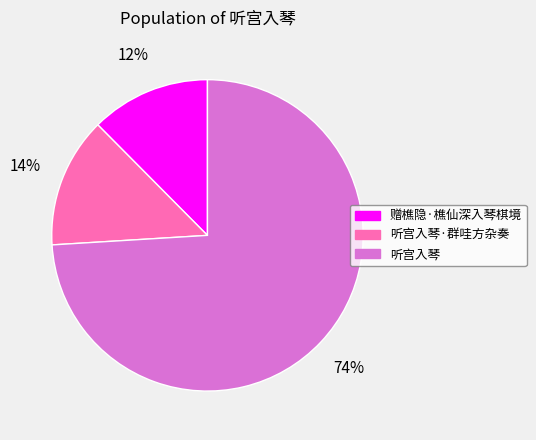

To the nearest percent, what portion does 听宫入琴 represent?

74%